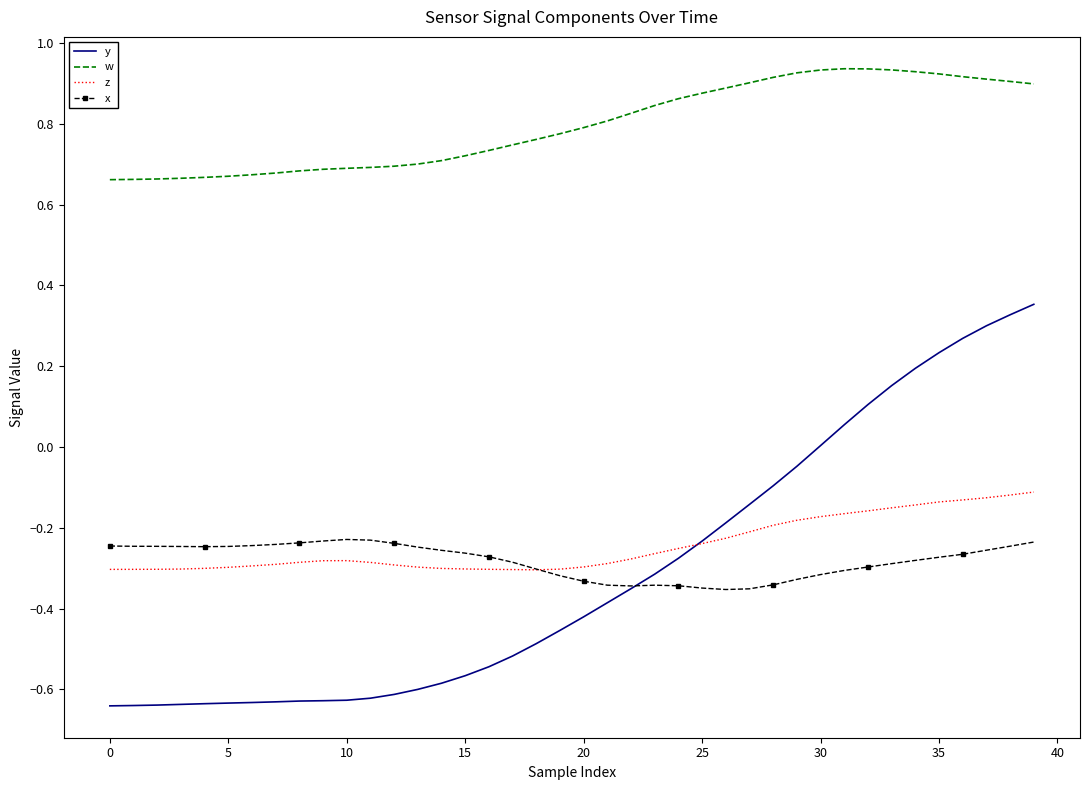

True or false: x and w cross at least once.

False